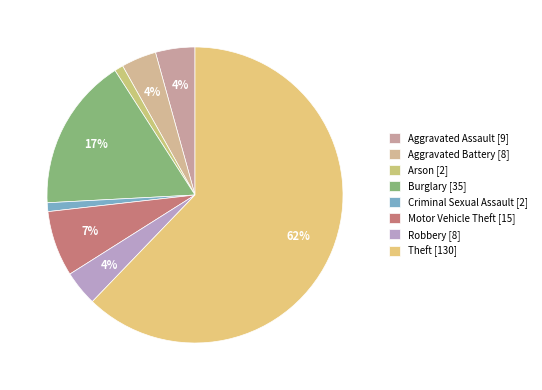

Count the number of slices in the pie.

8